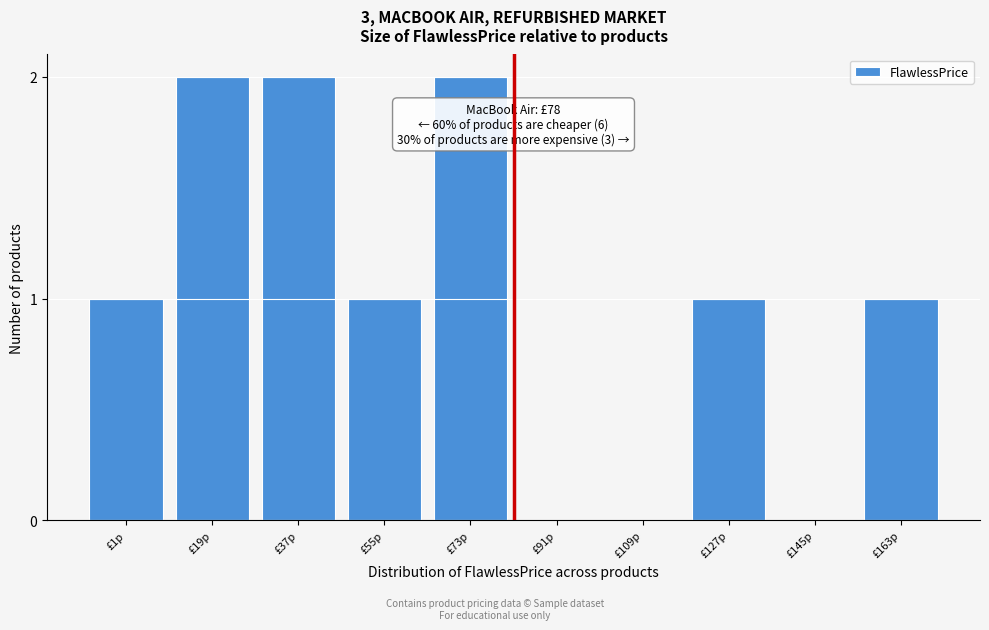

Reading left to right, transcribe all the data shown in this chart.

£1p=1	£19p=2	£37p=2	£55p=1	£73p=2	£91p=0	£109p=0	£127p=1	£145p=0	£163p=1